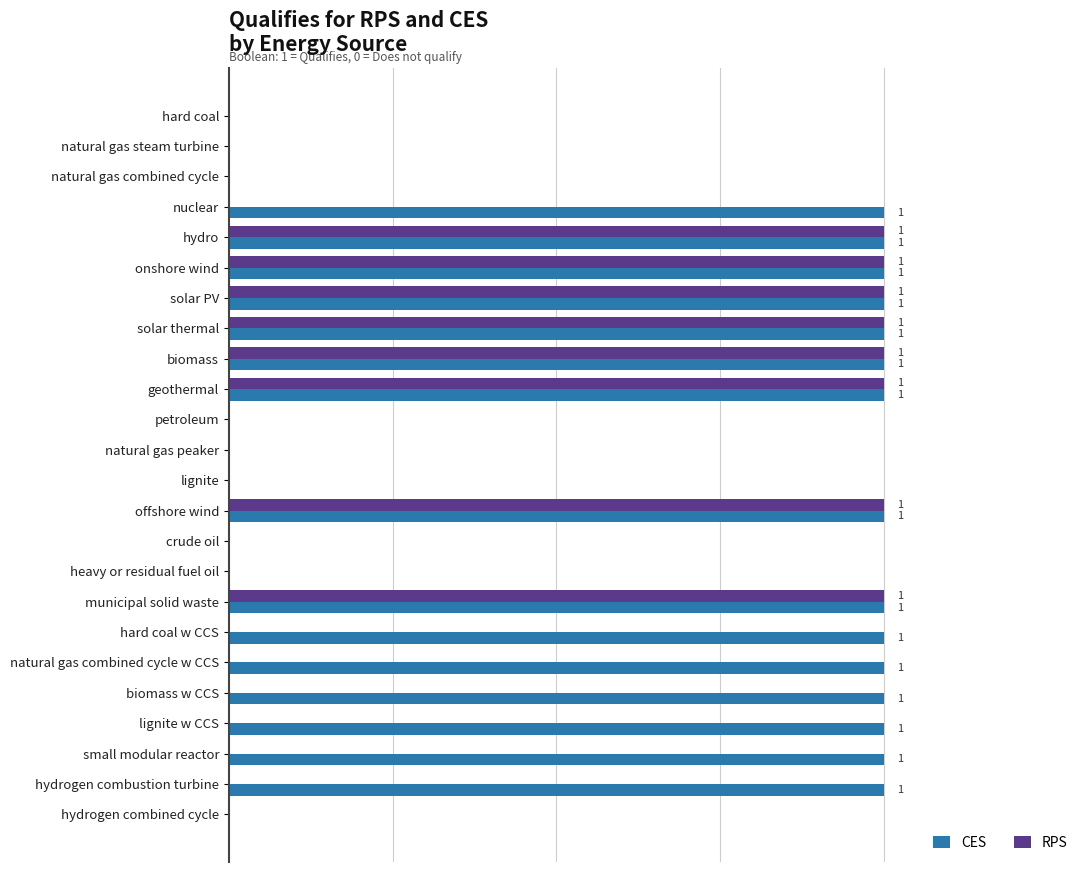

What are all the series names shown in the legend?

CES, RPS